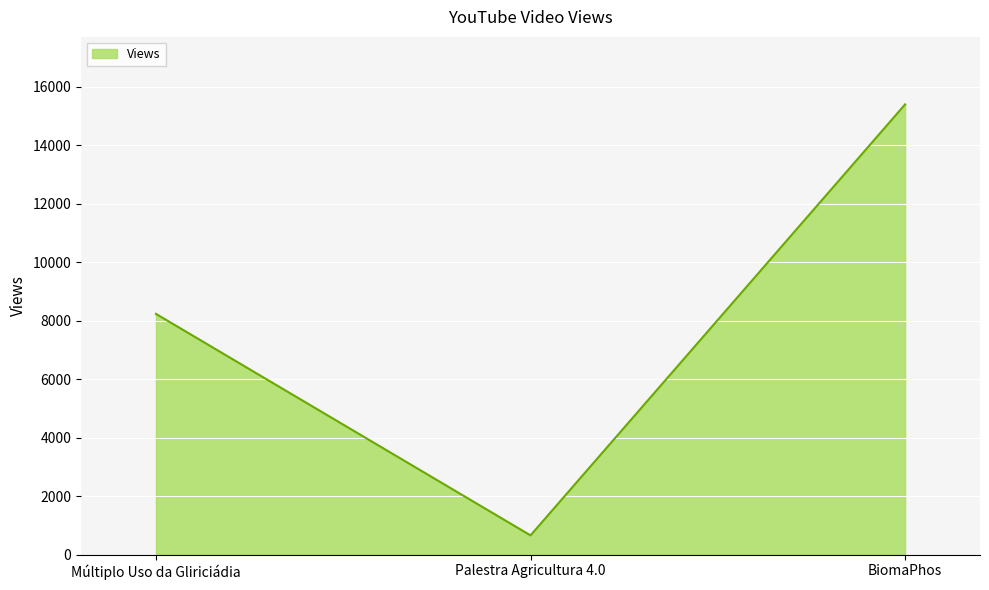

The chart shows a value of 15388 at BiomaPhos. True or false?

True